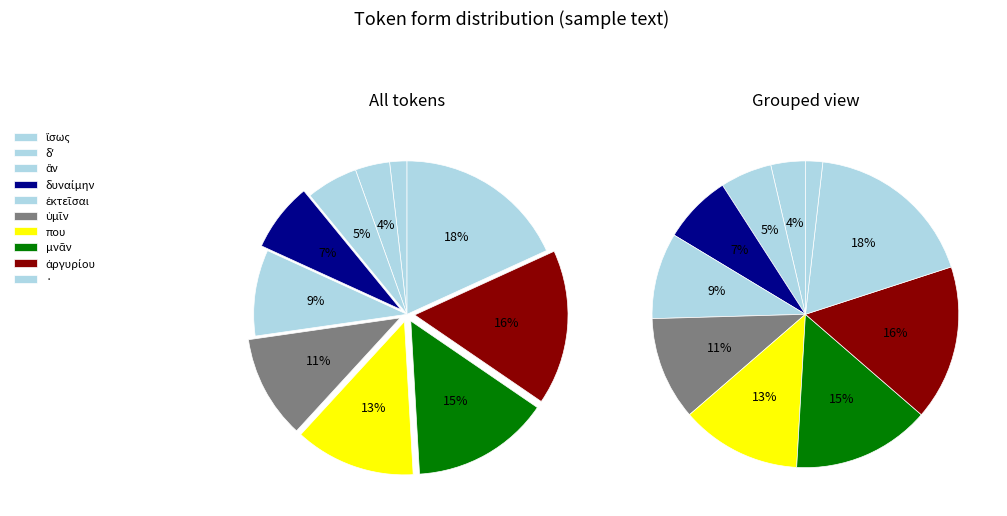

Do · and δυναίμην together represent more than half of the pie?

No